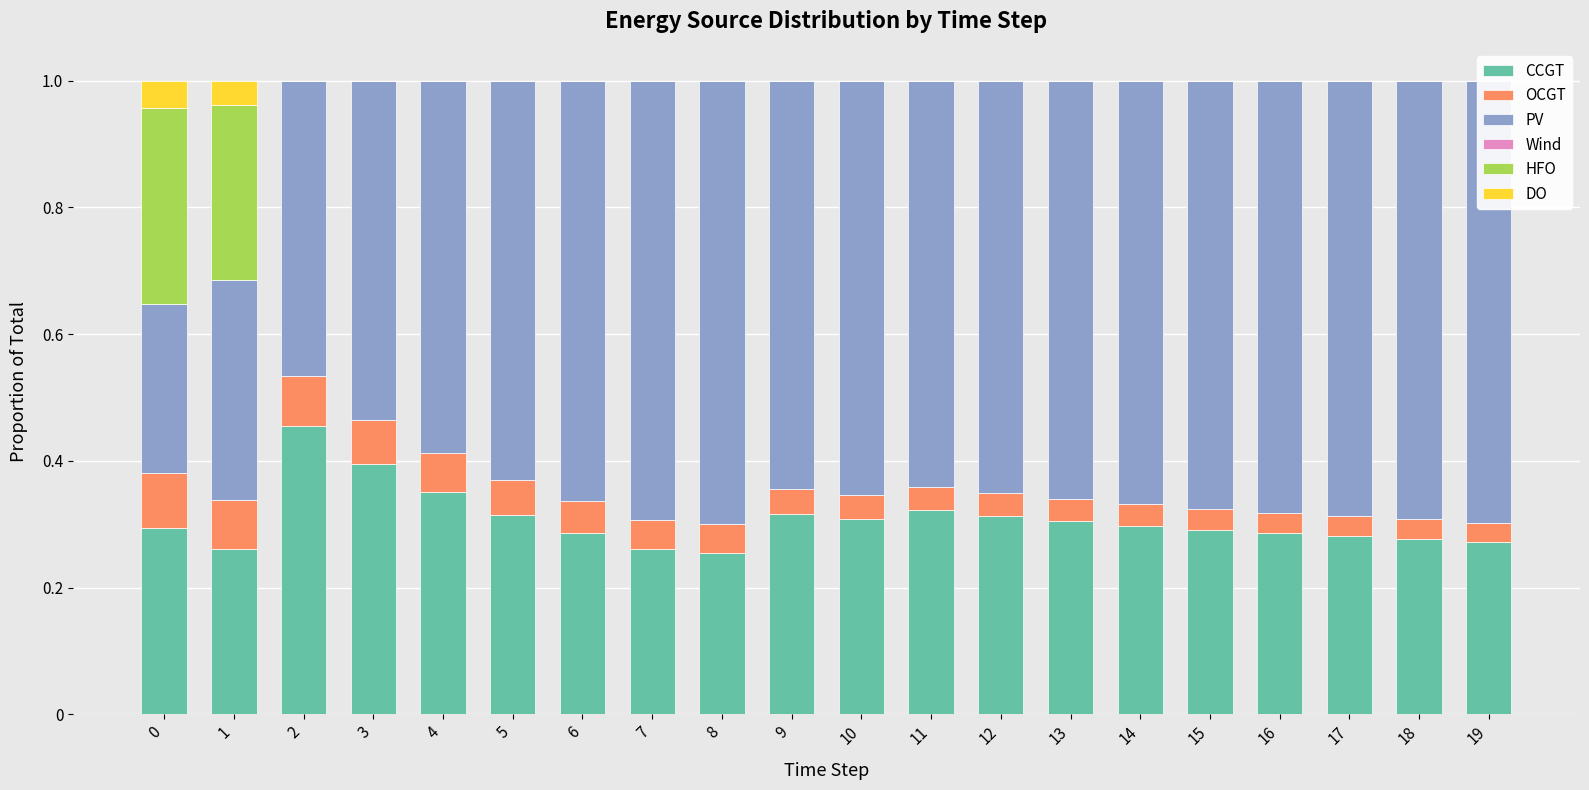

Reading left to right, what are all the values shown in this chart?

CCGT: 0.3	0.3	0.5	0.4	0.4	0.3	0.3	0.3	0.3	0.3	0.3	0.3	0.3	0.3	0.3	0.3	0.3	0.3	0.3	0.3
OCGT: 0.1	0.1	0.1	0.1	0.1	0.1	0.1	0.0	0.0	0.0	0.0	0.0	0.0	0.0	0.0	0.0	0.0	0.0	0.0	0.0
PV: 0.3	0.3	0.5	0.5	0.6	0.6	0.7	0.7	0.7	0.6	0.7	0.6	0.7	0.7	0.7	0.7	0.7	0.7	0.7	0.7
Wind: 0.0	0.0	0.0	0.0	0.0	0.0	0.0	0.0	0.0	0.0	0.0	0.0	0.0	0.0	0.0	0.0	0.0	0.0	0.0	0.0
HFO: 0.3	0.3	0.0	0.0	0.0	0.0	0.0	0.0	0.0	0.0	0.0	0.0	0.0	0.0	0.0	0.0	0.0	0.0	0.0	0.0
DO: 0.0	0.0	0.0	0.0	0.0	0.0	0.0	0.0	0.0	0.0	0.0	0.0	0.0	0.0	0.0	0.0	0.0	0.0	0.0	0.0